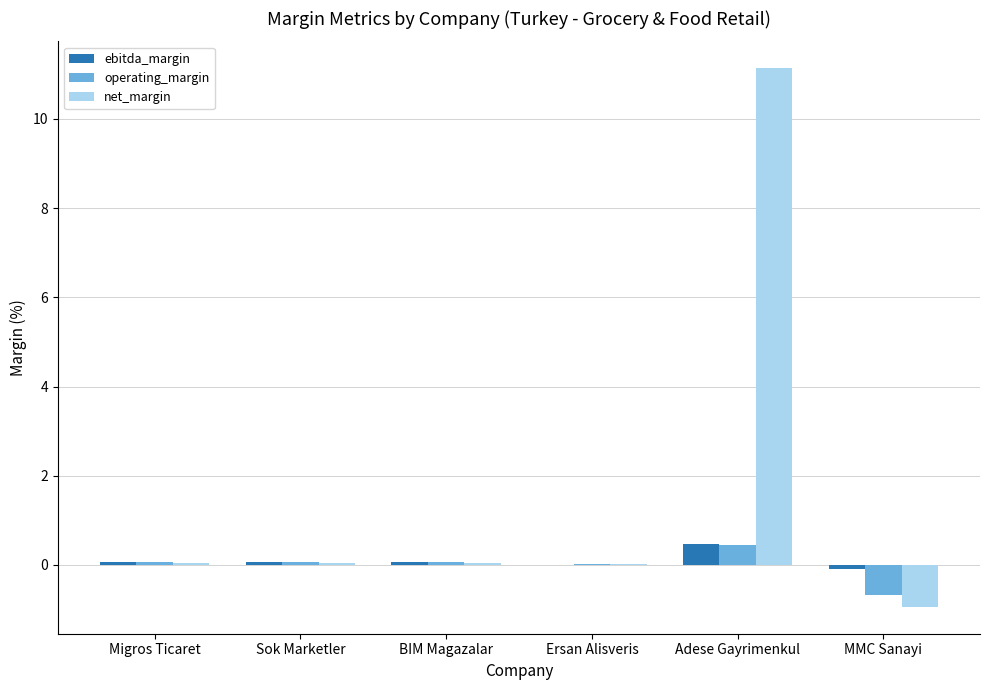

What is the highest value of the ebitda_margin series?

0.5